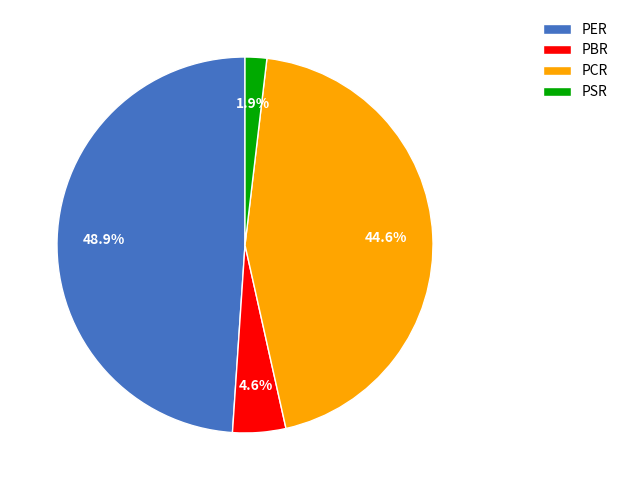

Which has a higher value, PSR or PBR?

PBR